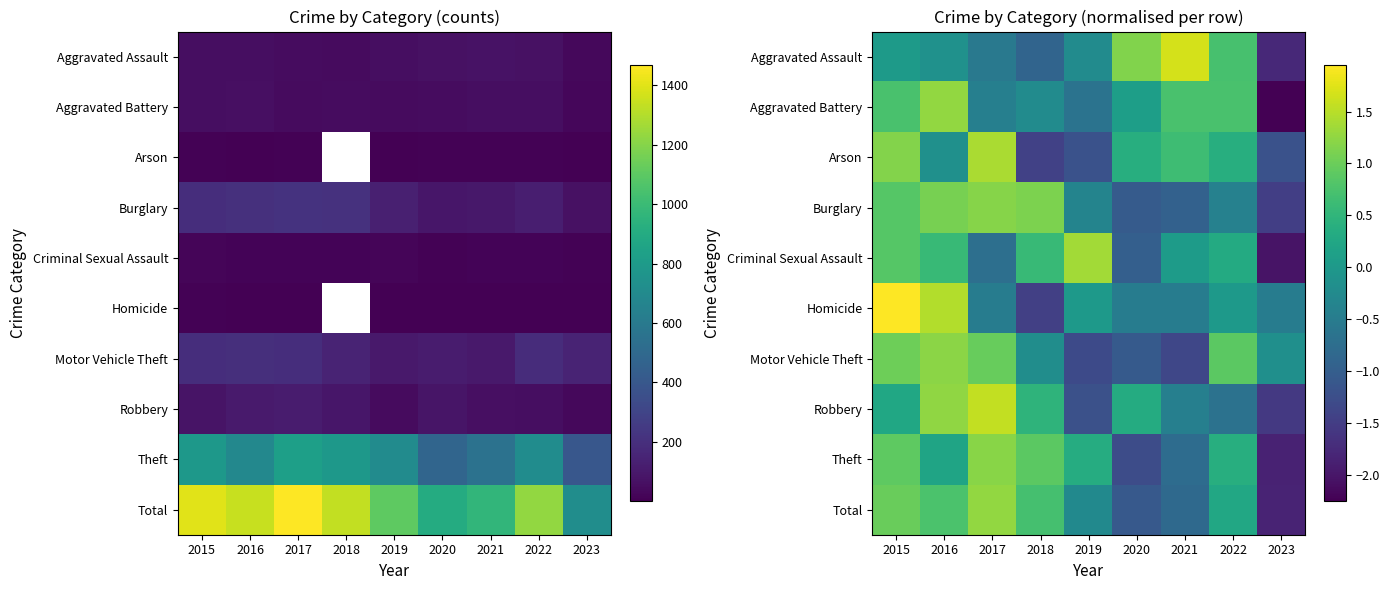

How many positive values does the Theft series have?

6